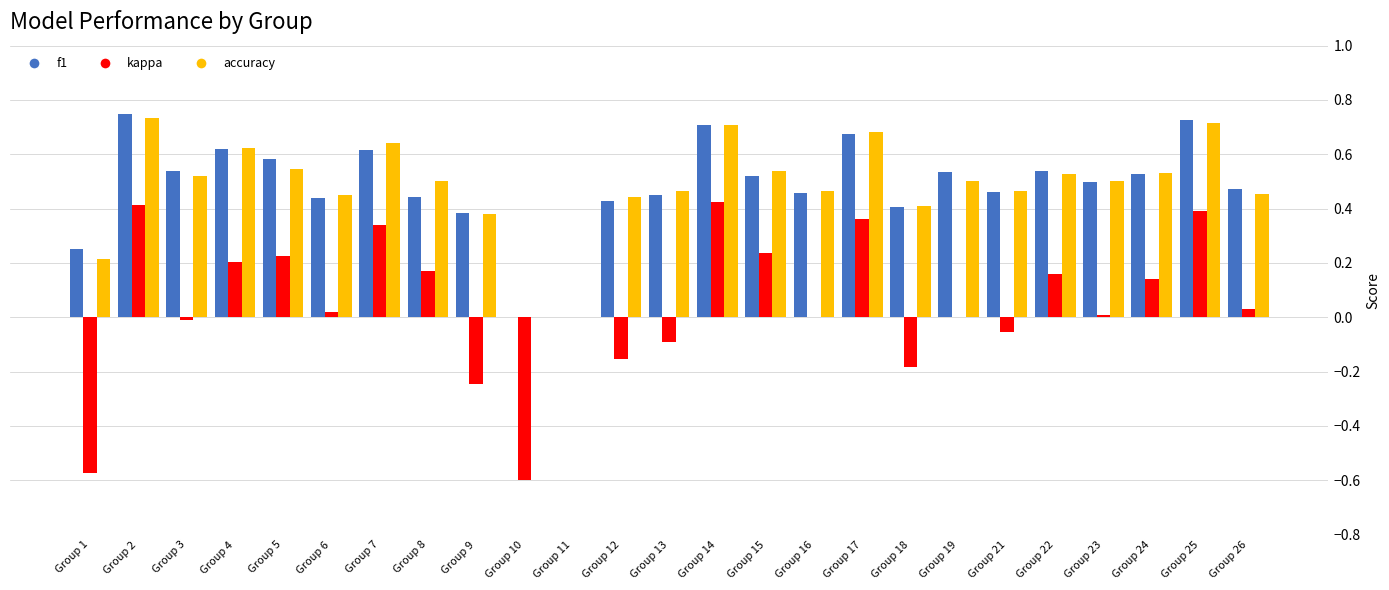

How many series are shown in this chart?

3